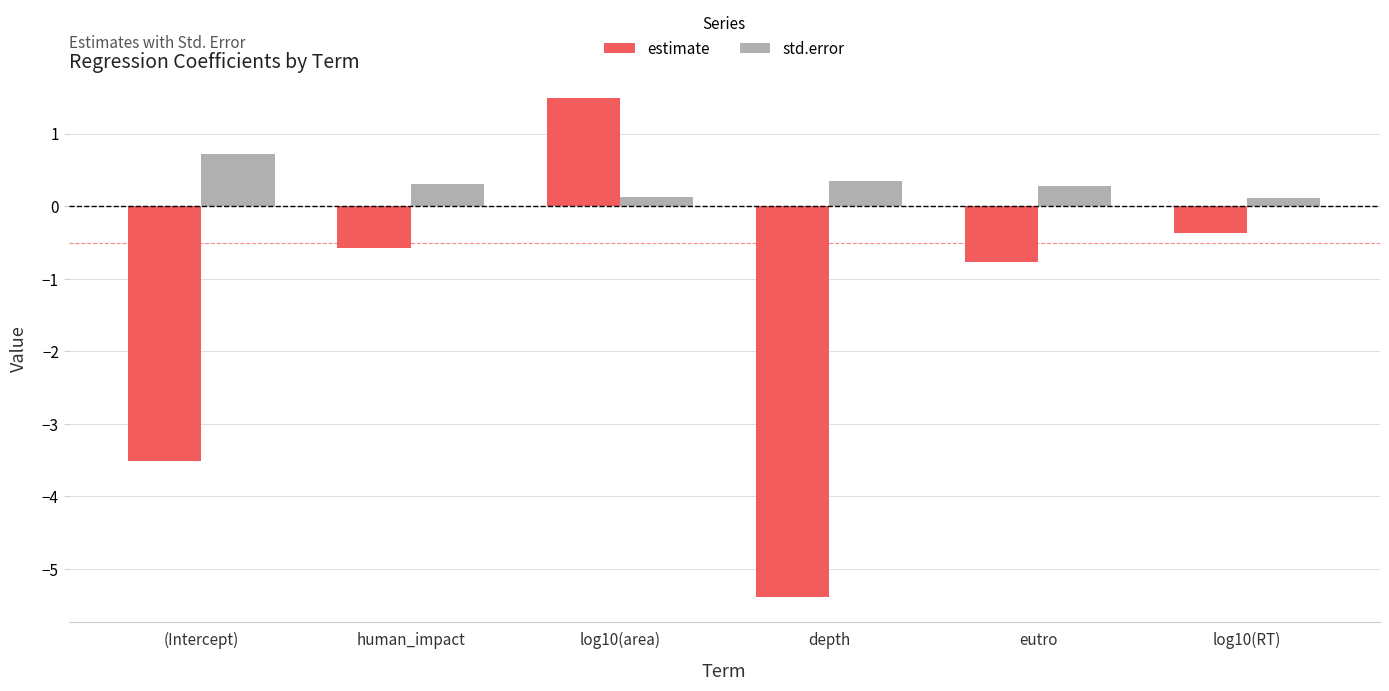

Between (Intercept) and log10(area), which series saw the biggest shift?

estimate